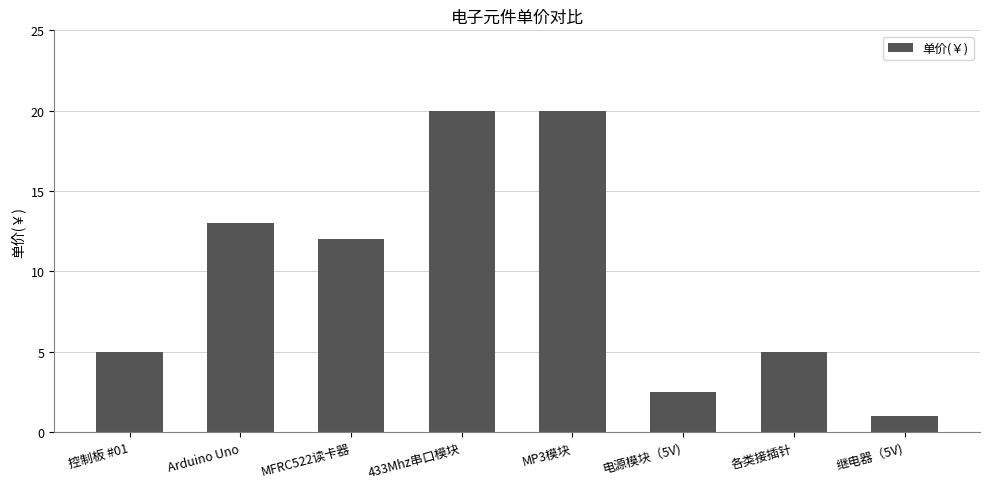

Reading right to left, list all the values displayed in this chart.

继电器（5V)=1.0	各类接插针=5.0	电源模块（5V)=2.5	MP3模块=20.0	433Mhz串口模块=20.0	MFRC522读卡器=12.0	Arduino Uno=13.0	控制板 #01=5.0